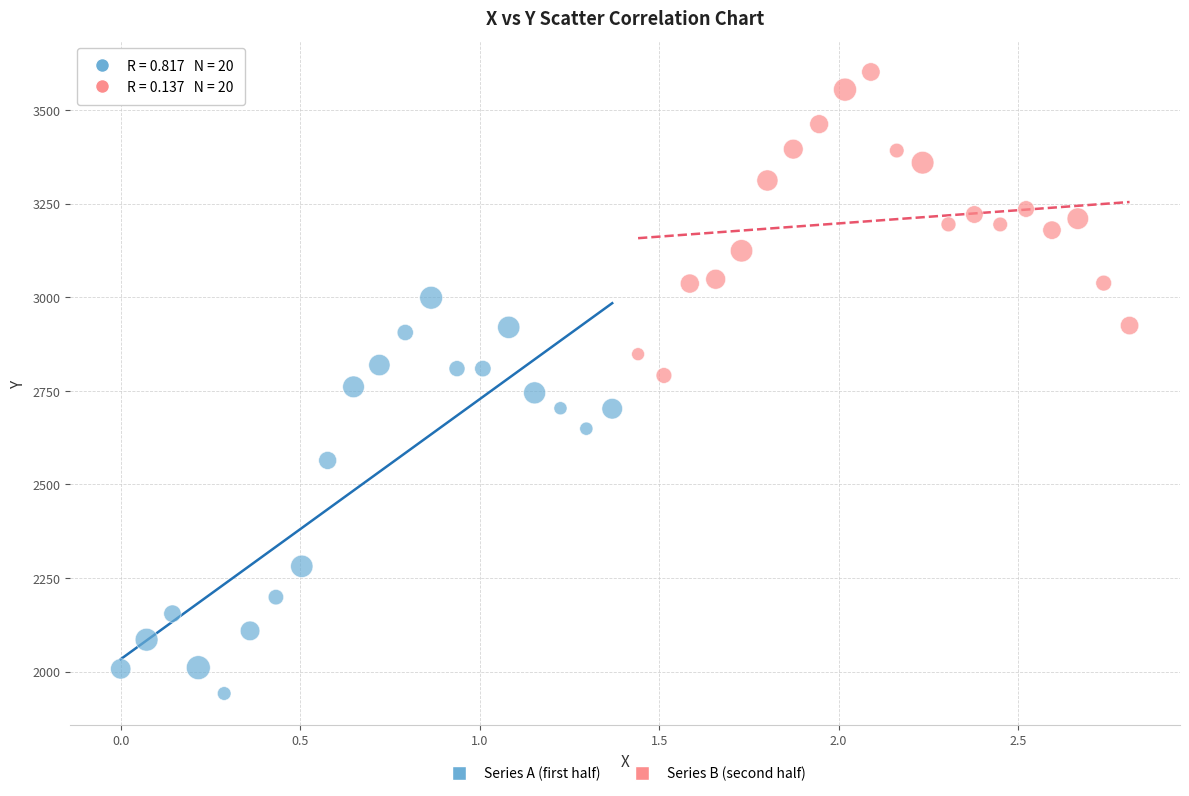

Which series has the widest spread of Y values?

Series A (first half)